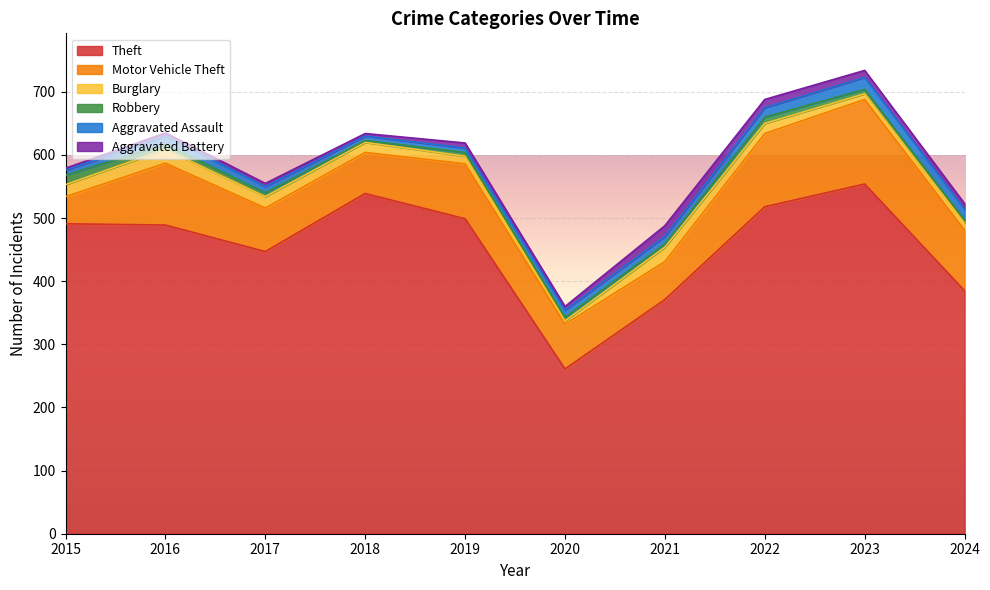

What is the greatest value displayed?

554